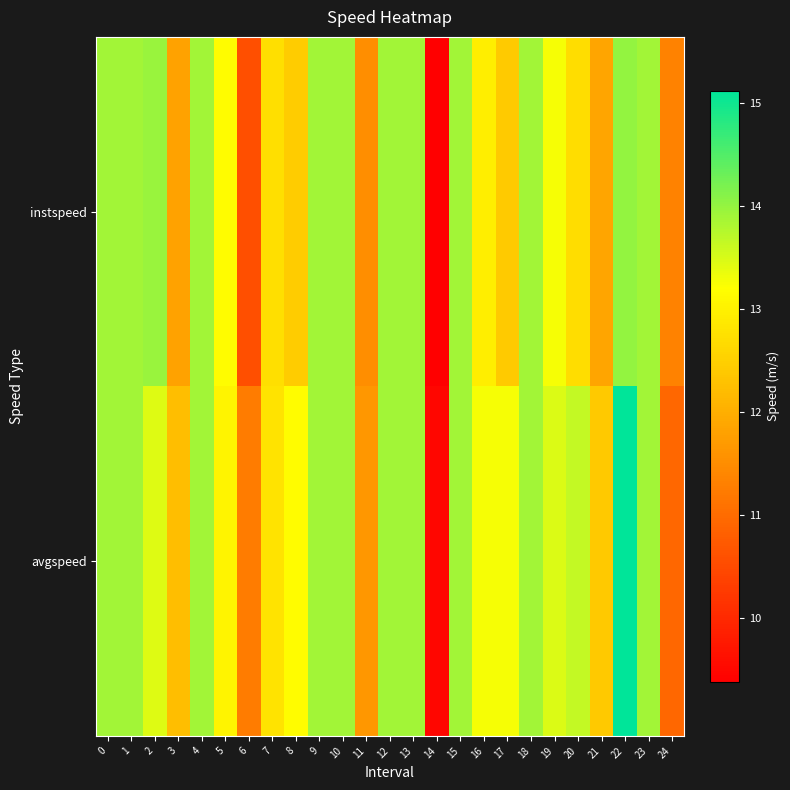

Which series has the largest range (max minus min)?

avgspeed